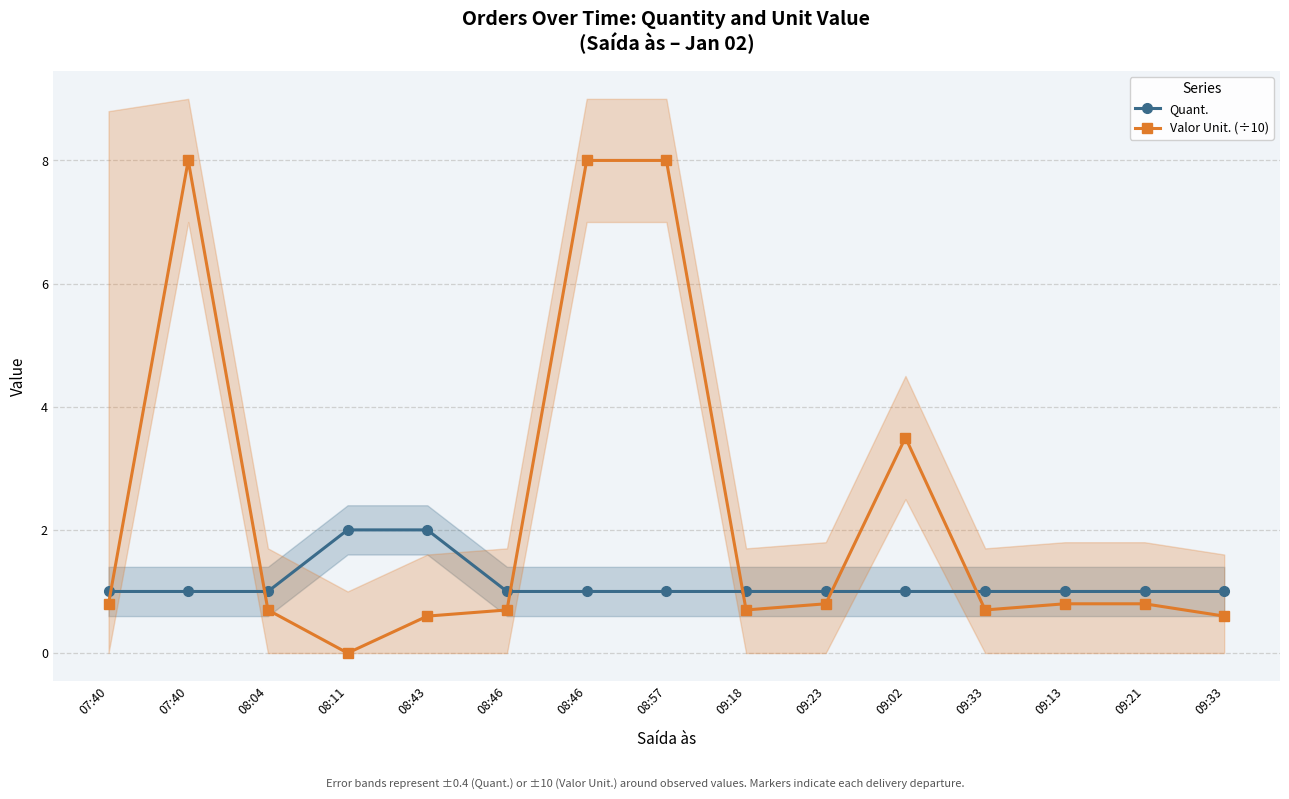

At which label is Quant. closest to 1?

07:40